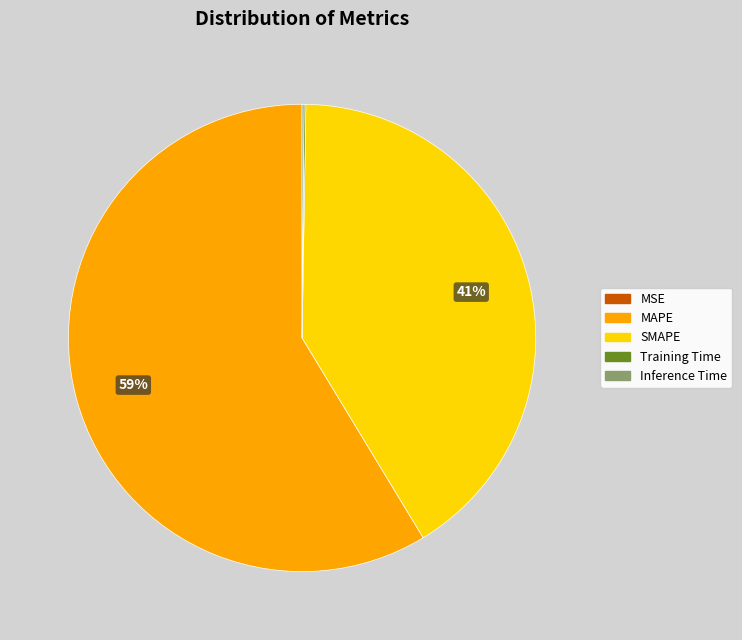

To the nearest percent, what is the average slice percentage?

20%